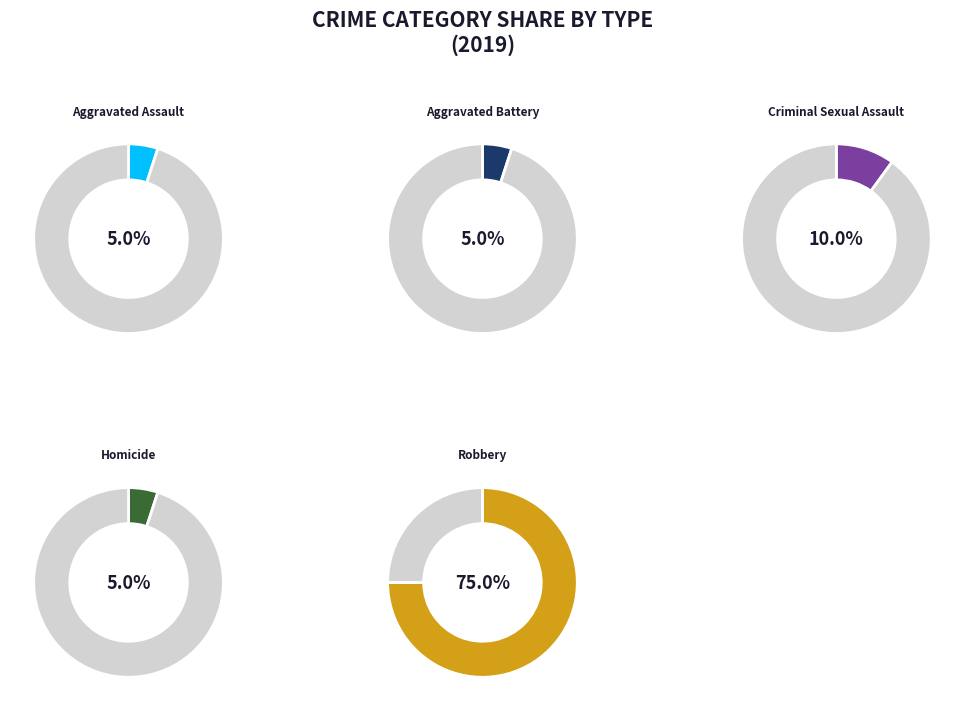

Rank the categories by value from lowest to highest.

Aggravated Assault, Aggravated Battery, Homicide, Criminal Sexual Assault, Robbery